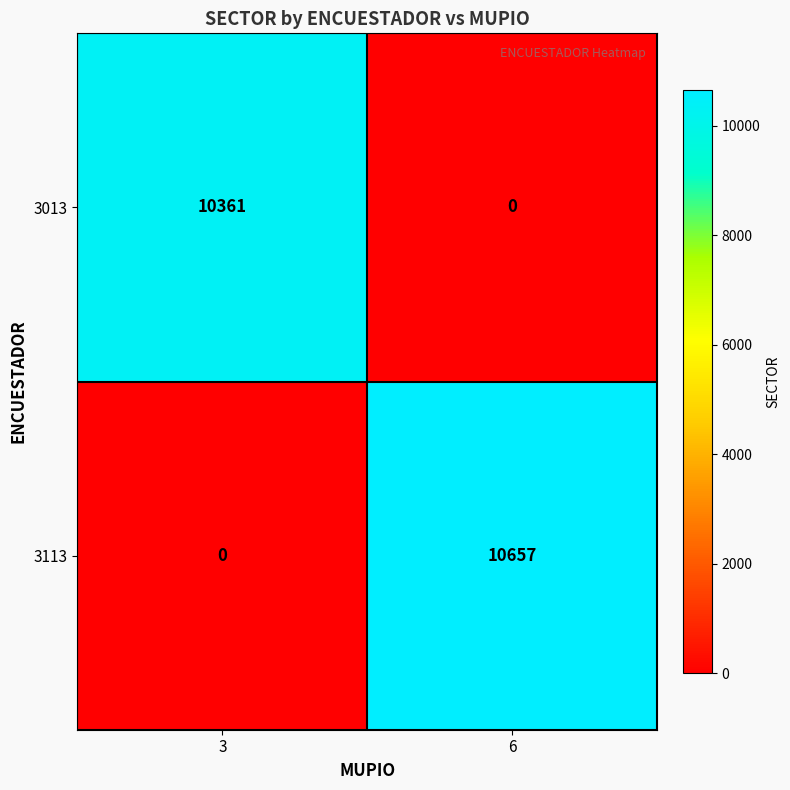

List the series in order of their peak value, highest first.

3113, 3013